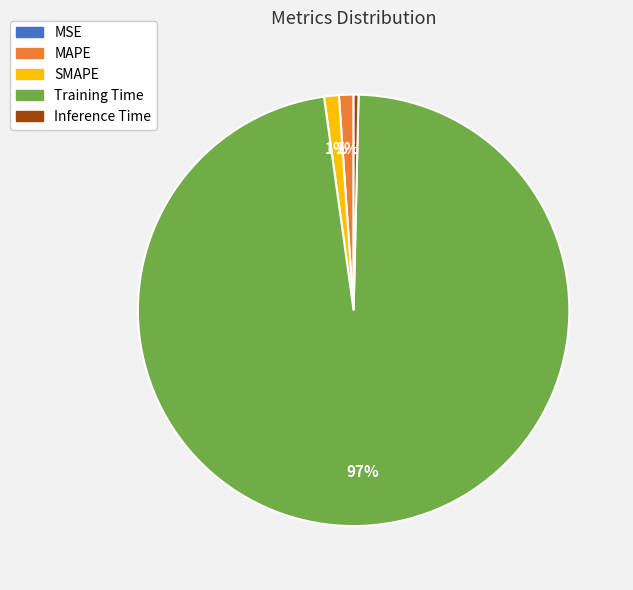

Combined, do MAPE and SMAPE account for over 50%?

No